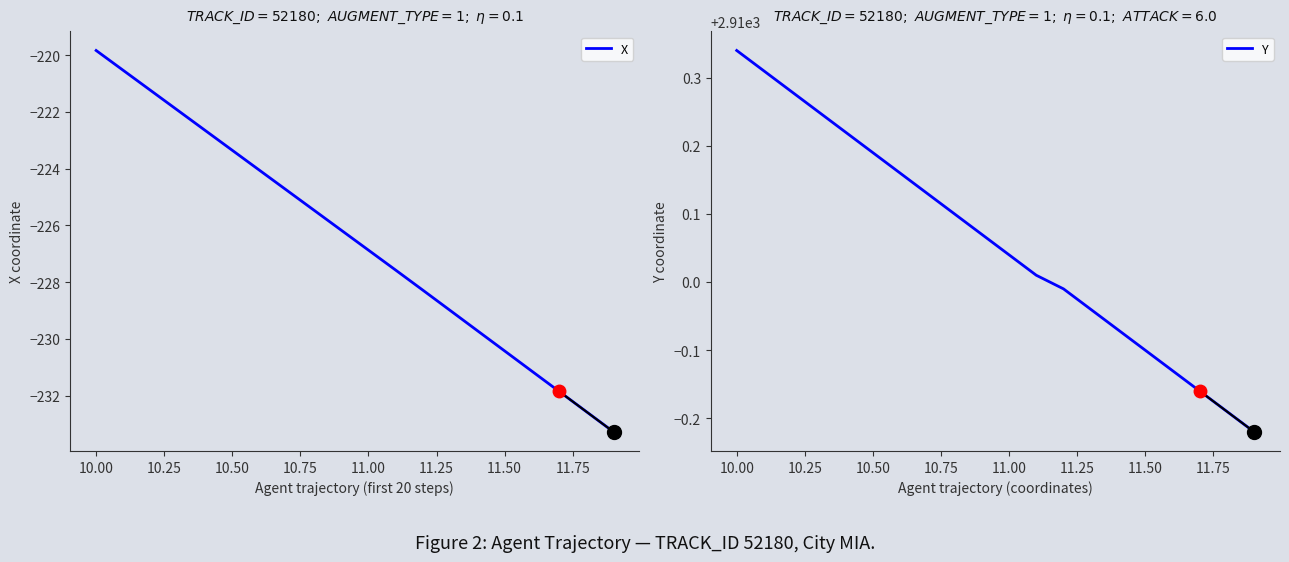

How many values in the Y series are below 2910?

8